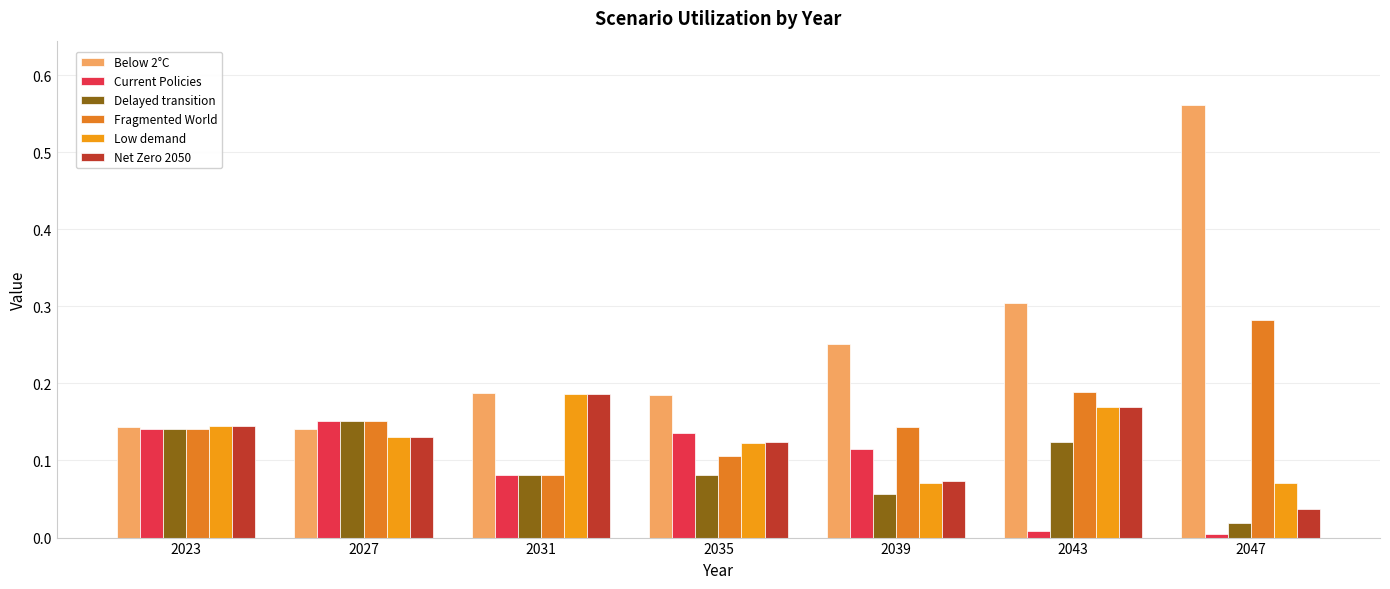

Reading left to right, transcribe all the data shown in this chart.

Below 2°C: 2023=0.1	2027=0.1	2031=0.2	2035=0.2	2039=0.3	2043=0.3	2047=0.6
Current Policies: 2023=0.1	2027=0.2	2031=0.1	2035=0.1	2039=0.1	2043=0.0	2047=0.0
Delayed transition: 2023=0.1	2027=0.2	2031=0.1	2035=0.1	2039=0.1	2043=0.1	2047=0.0
Fragmented World: 2023=0.1	2027=0.2	2031=0.1	2035=0.1	2039=0.1	2043=0.2	2047=0.3
Low demand: 2023=0.1	2027=0.1	2031=0.2	2035=0.1	2039=0.1	2043=0.2	2047=0.1
Net Zero 2050: 2023=0.1	2027=0.1	2031=0.2	2035=0.1	2039=0.1	2043=0.2	2047=0.0